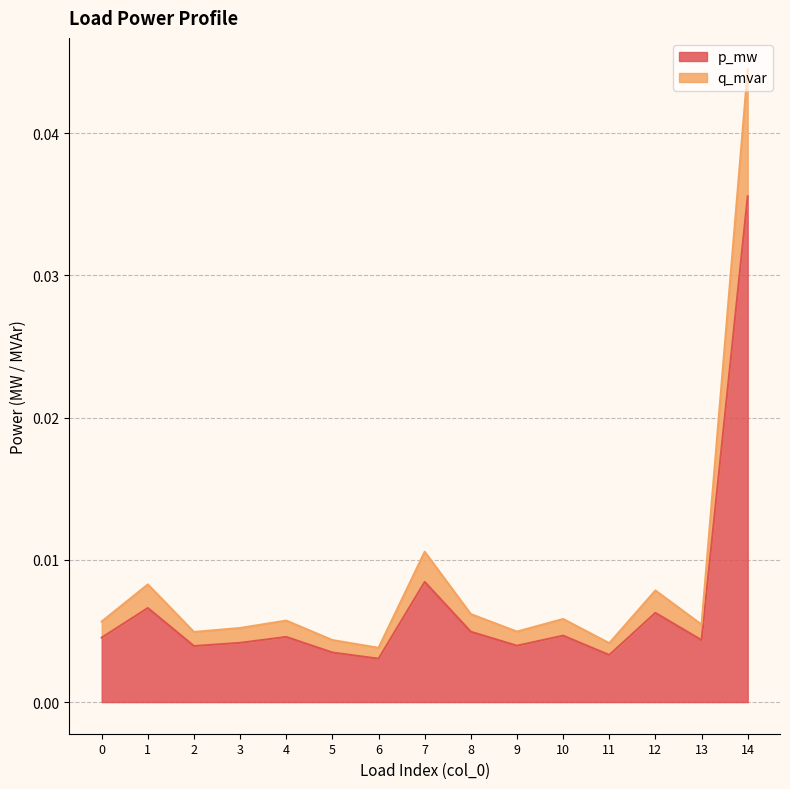

At which category is the sum across all series the highest?

14